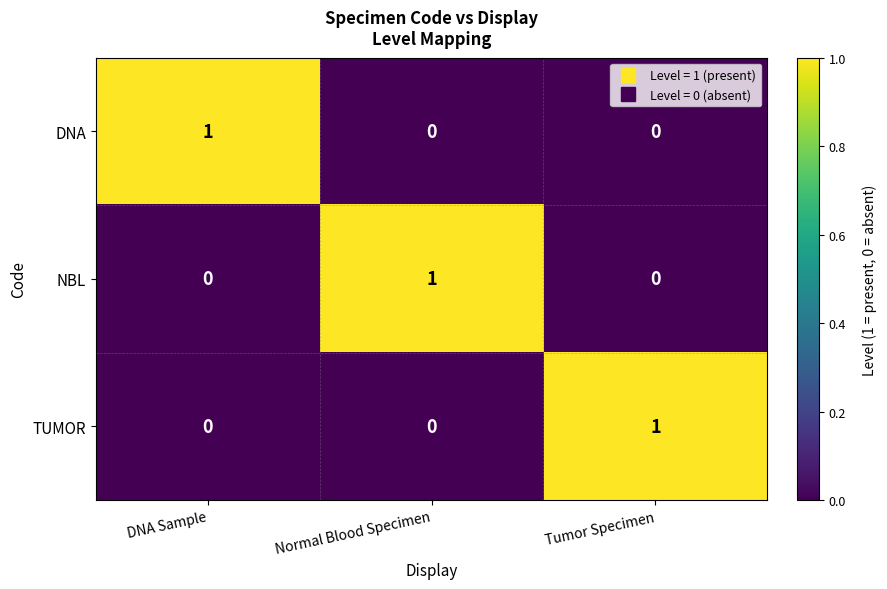

At which label does DNA reach its peak?

DNA Sample